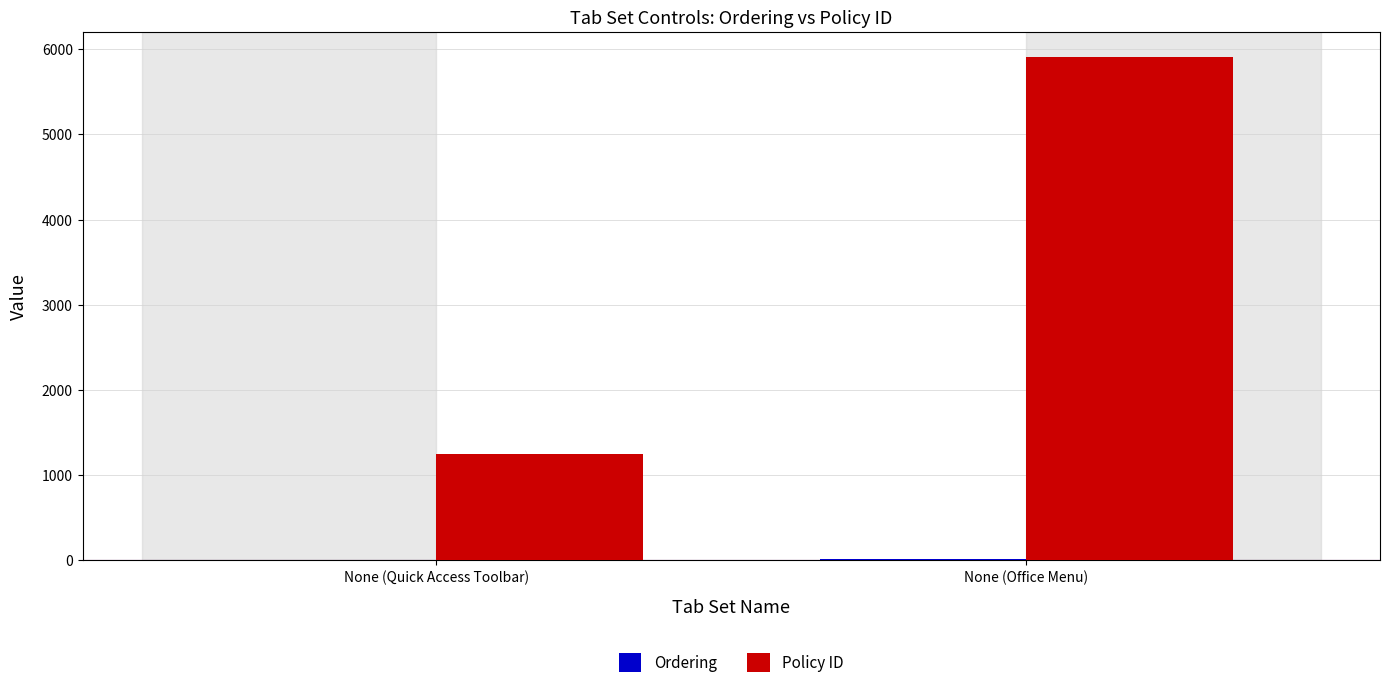

What is the sum of all Policy ID values?

7153.8